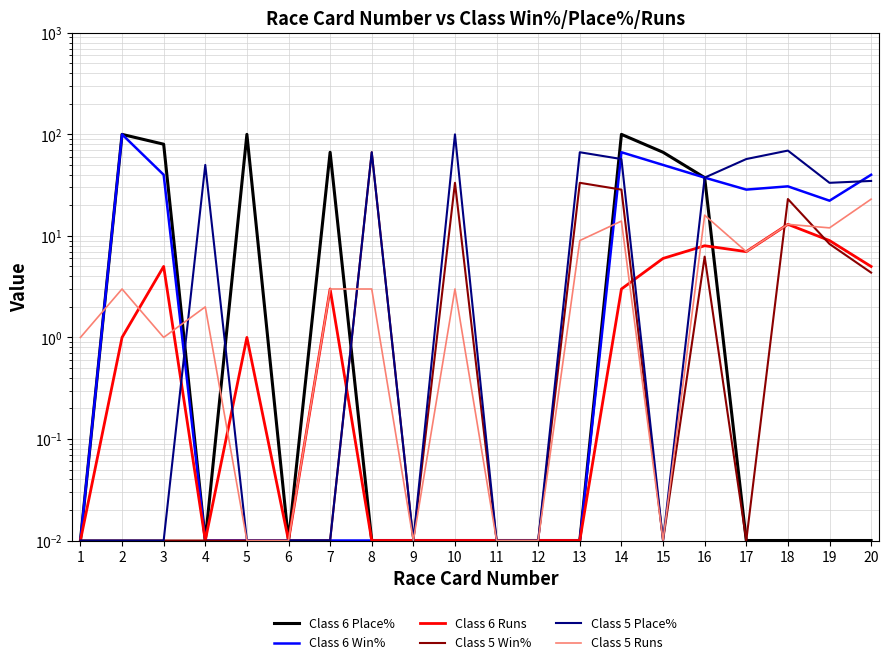

Which series has the largest total across all categories?

Class 5 Place%